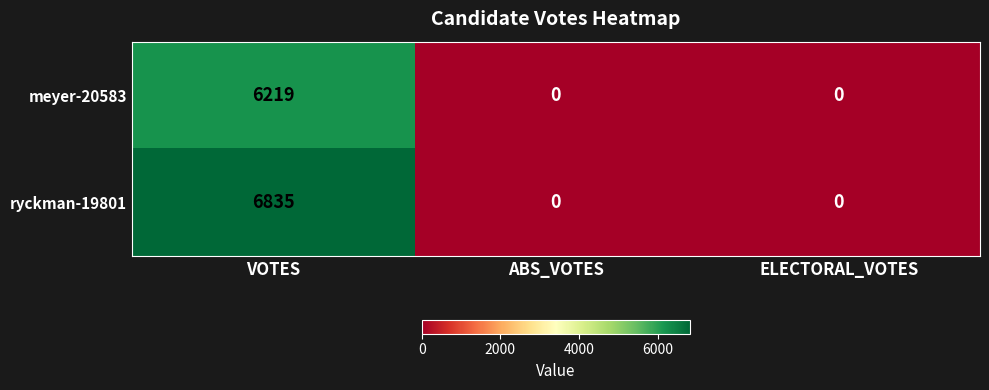

Reading left to right, transcribe all the data shown in this chart.

meyer-20583: 6219	0	0
ryckman-19801: 6835	0	0